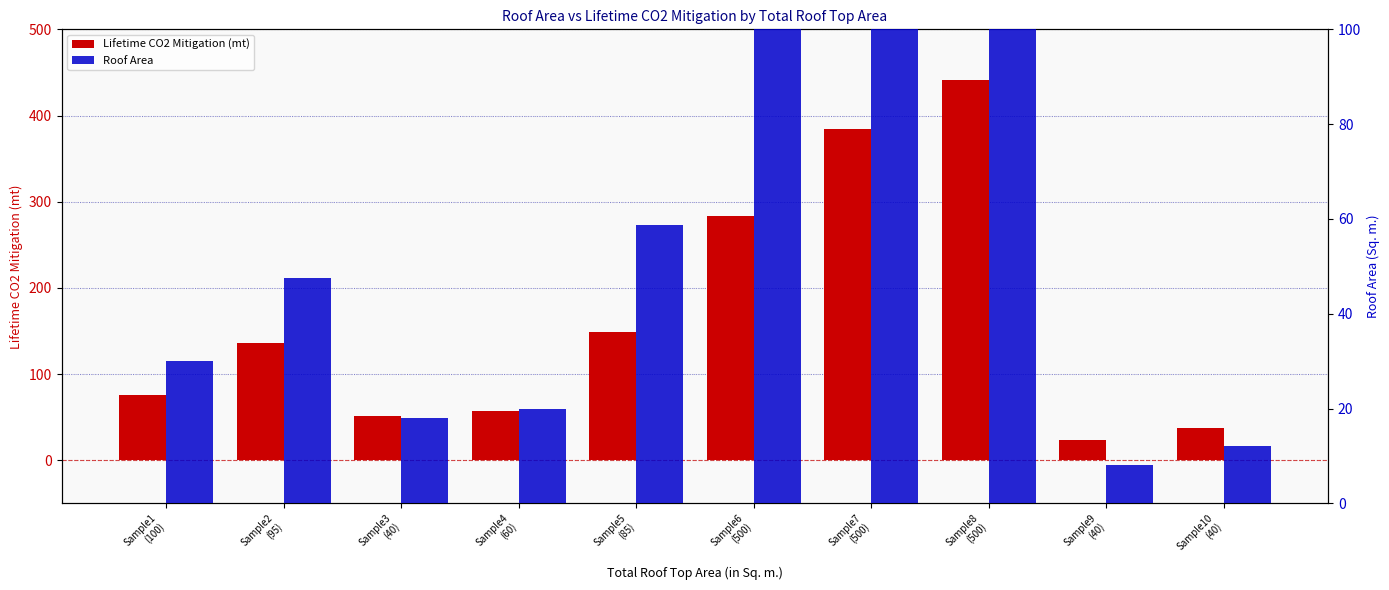

How many distinct data groups are displayed?

2